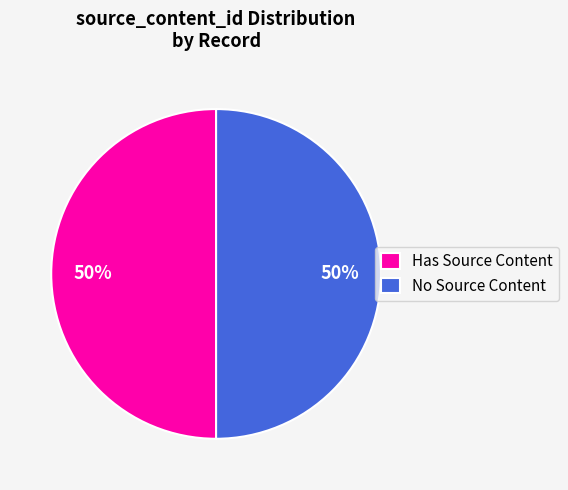

How many slices are in this pie chart?

2